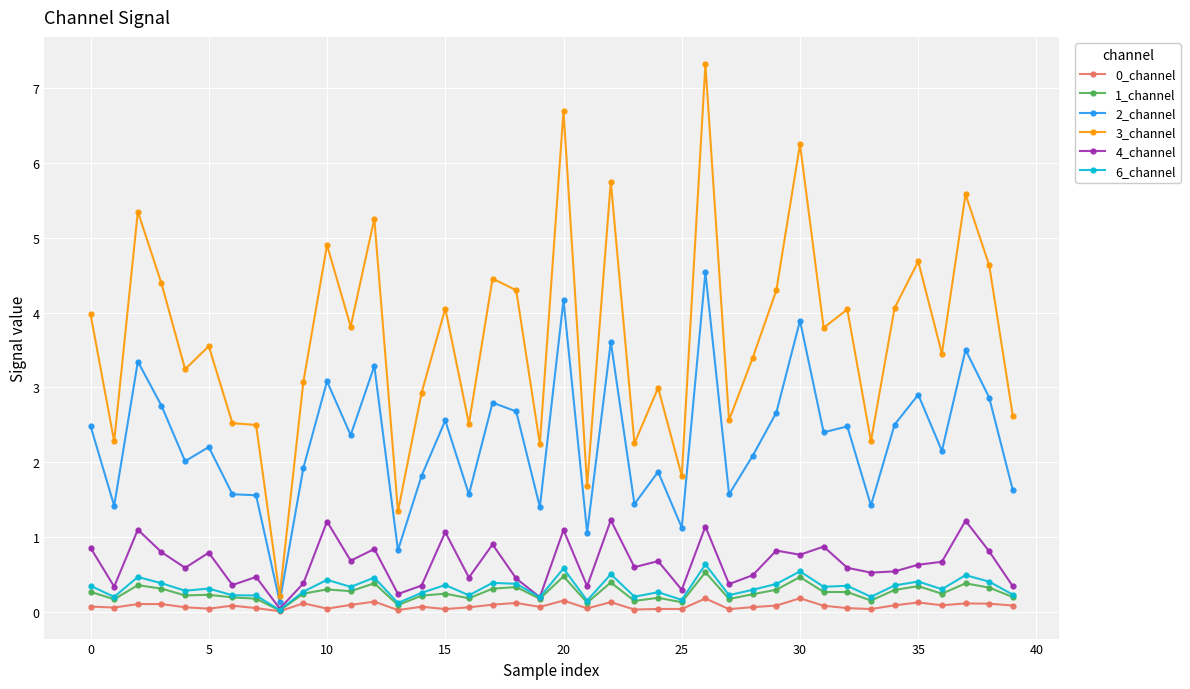

What is the greatest value displayed?

7.3